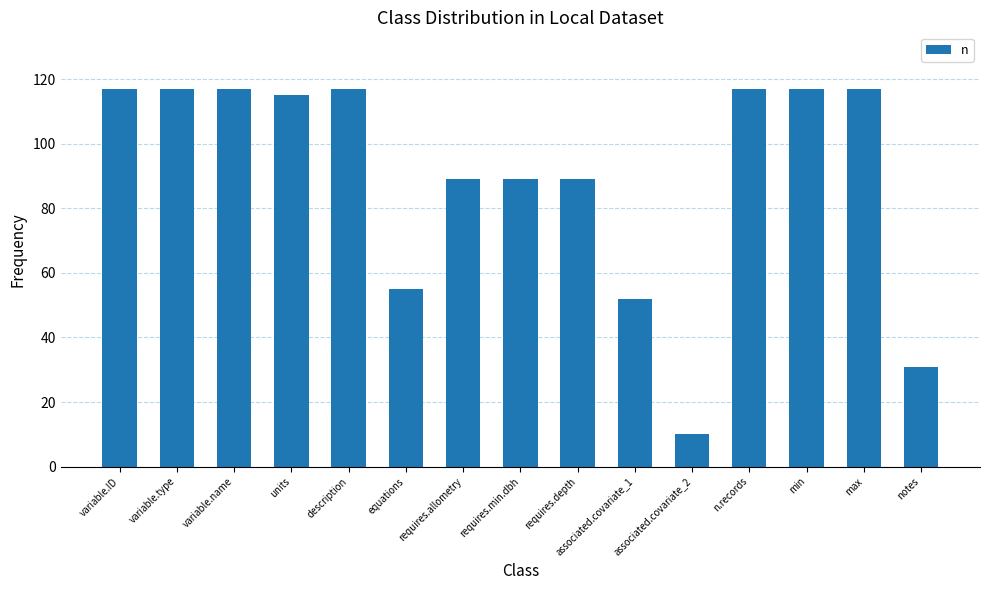

What is the maximum value shown in the chart?

117